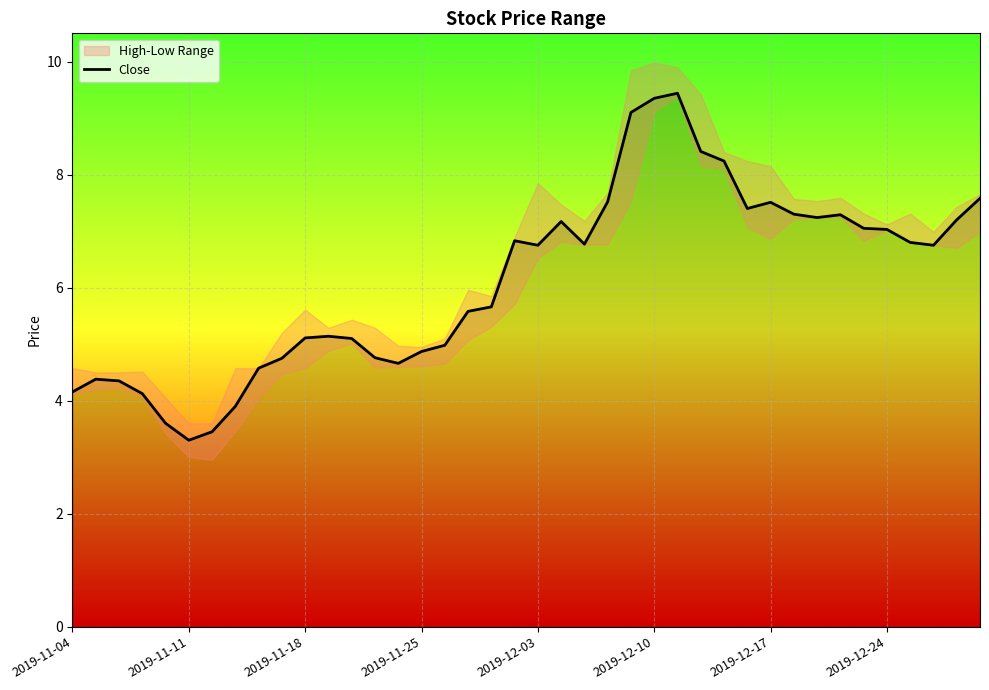

What is the maximum value for Close?

9.4